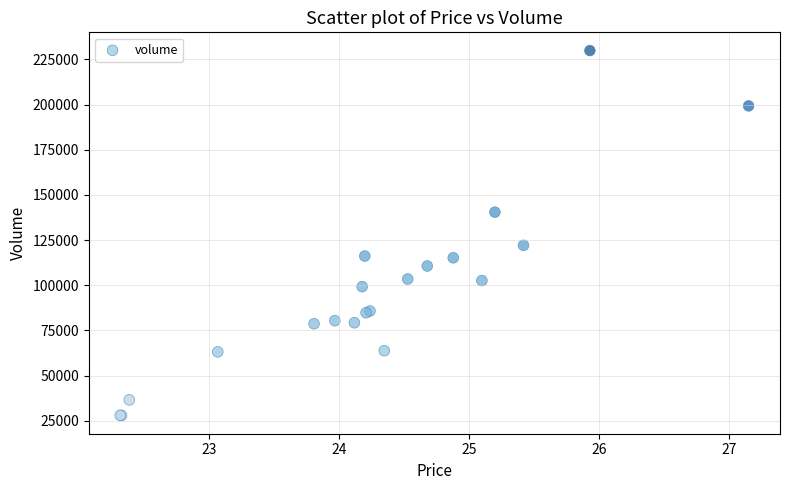

What Y value in the scatter plot is closest to 128908?

122098